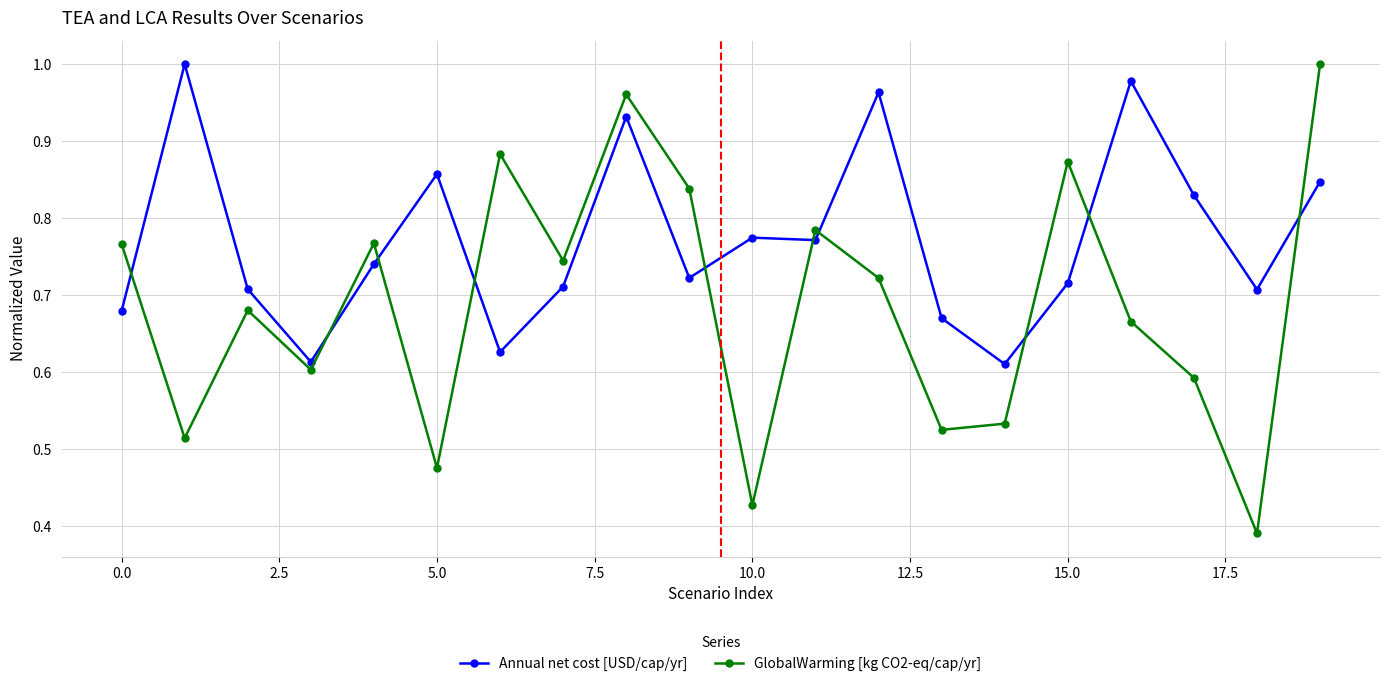

How many interior local peaks does the GlobalWarming [kg CO2-eq/cap/yr] series have?

6